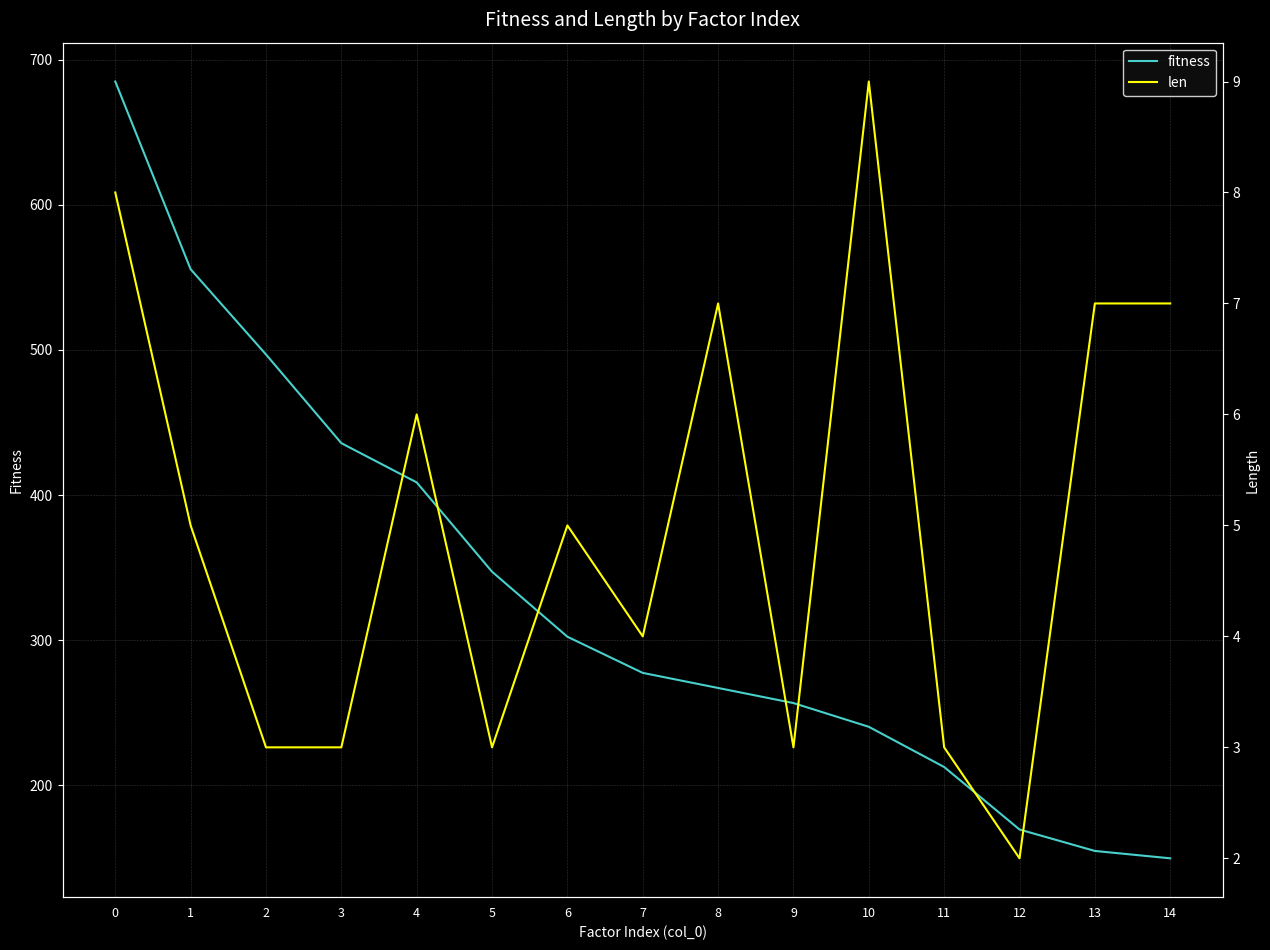

What is the sum of all len values?

75.0